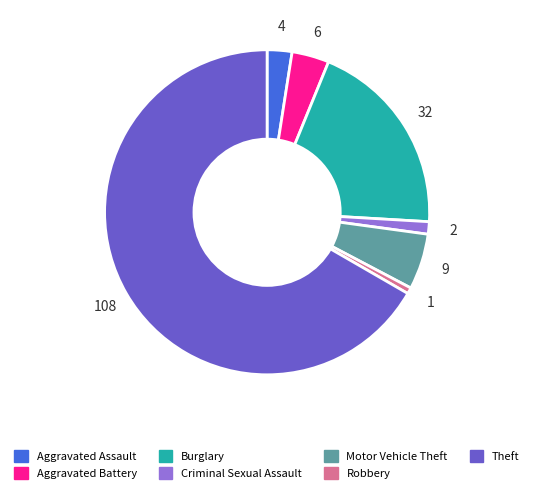

Is the sum of Aggravated Battery and Aggravated Assault greater than half?

No